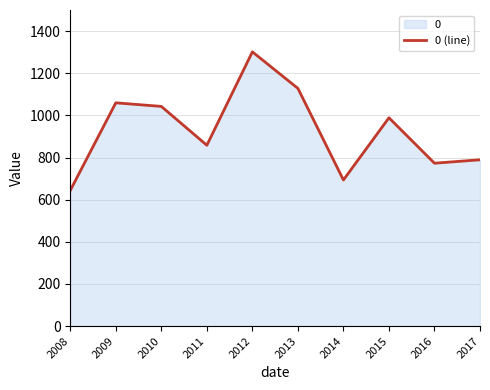

What is the sum of all values?

9278.6